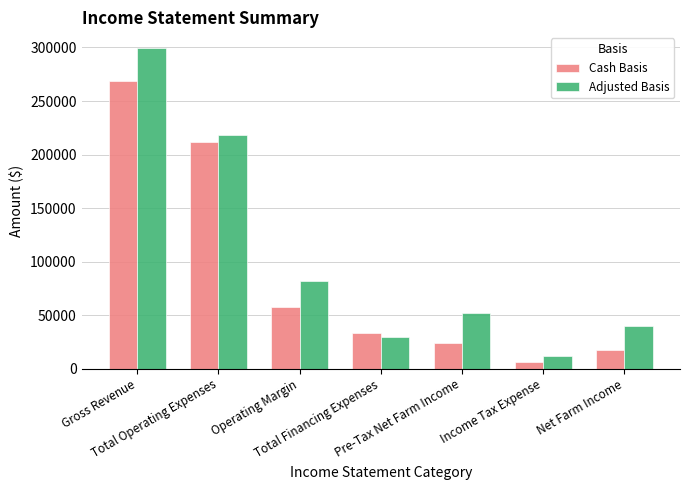

Which series changed the most between Gross Revenue and Total Operating Expenses?

Adjusted Basis